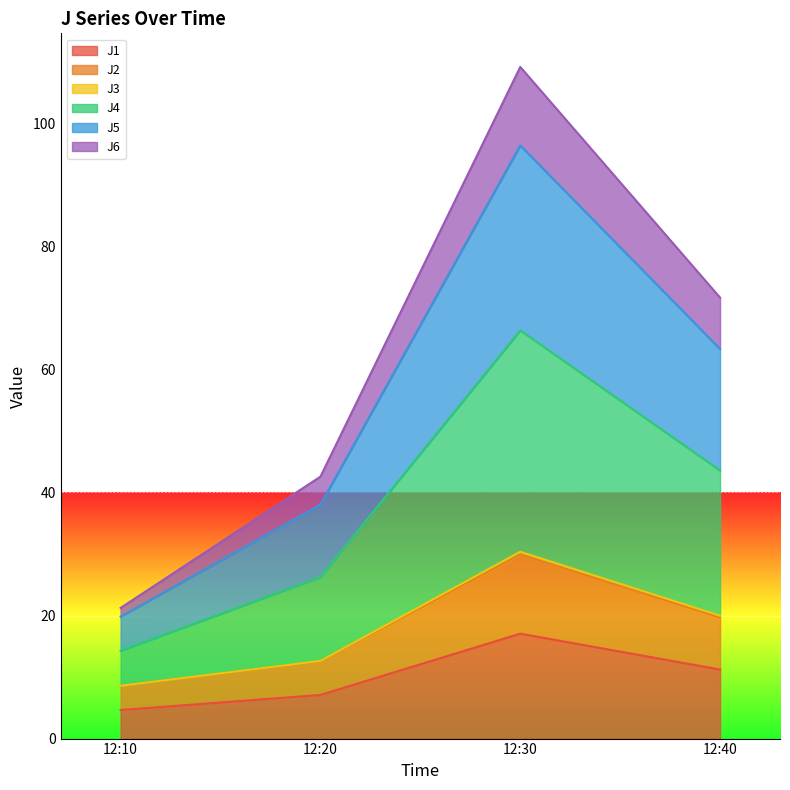

At which label does J1 reach its peak?

12:30